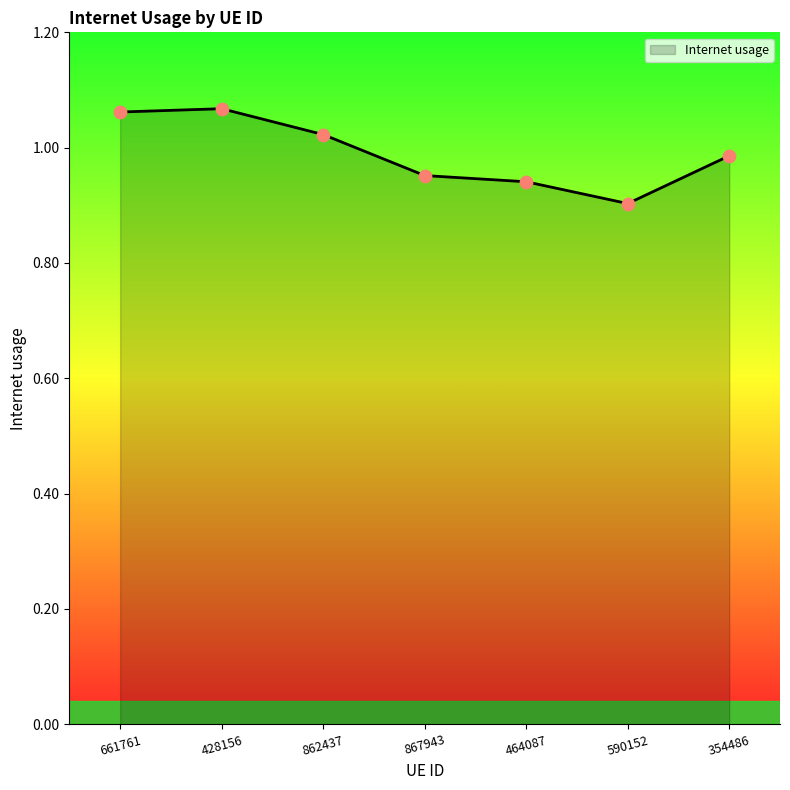

Between 661761 and 464087, which is larger?

661761